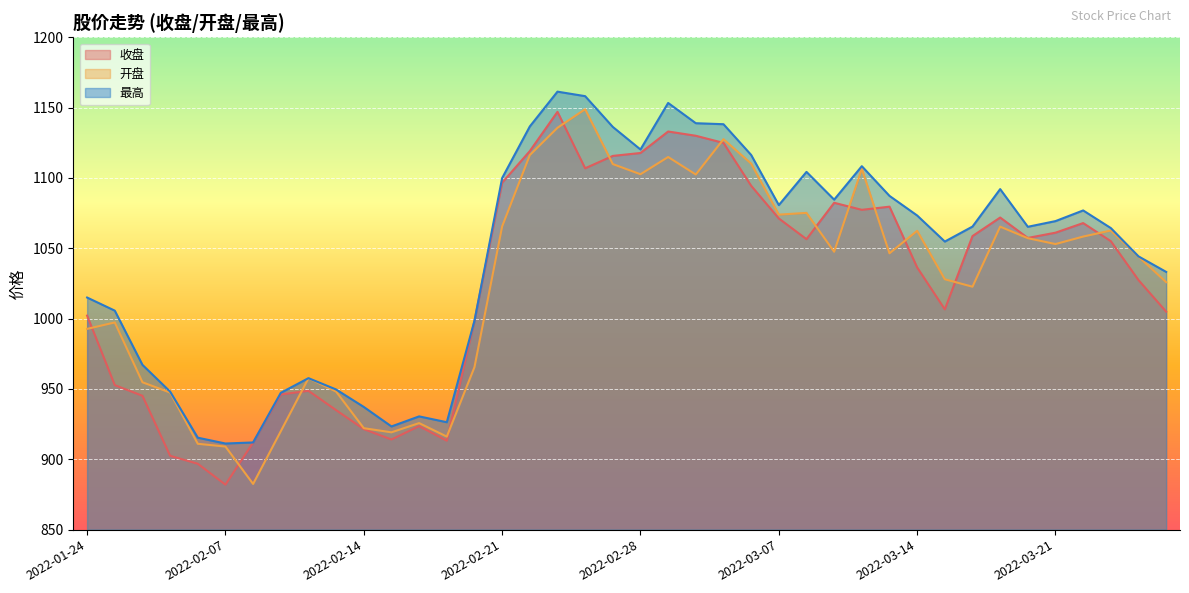

How many data points does each series have?

40